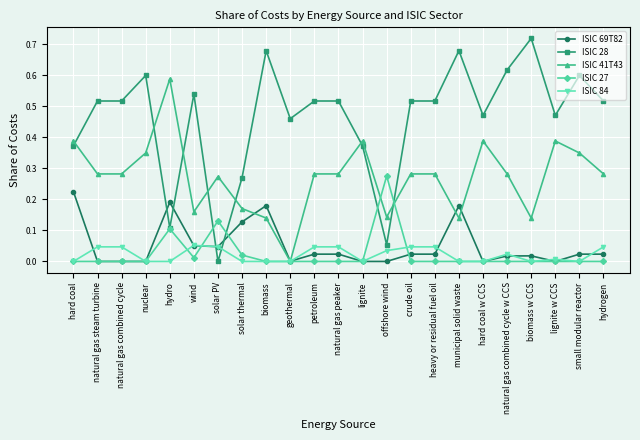

List the series in order of their peak value, lowest first.

ISIC 84, ISIC 69T82, ISIC 27, ISIC 41T43, ISIC 28